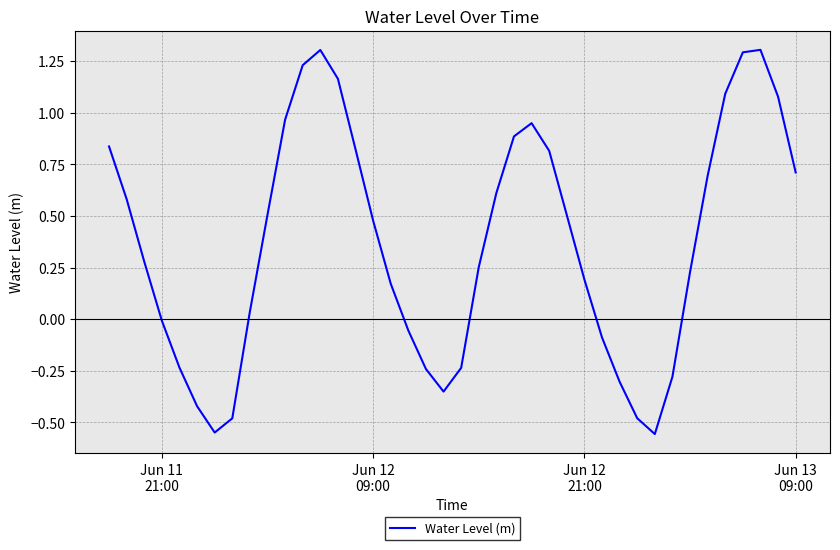

What is the difference between the maximum and minimum values?

1.9